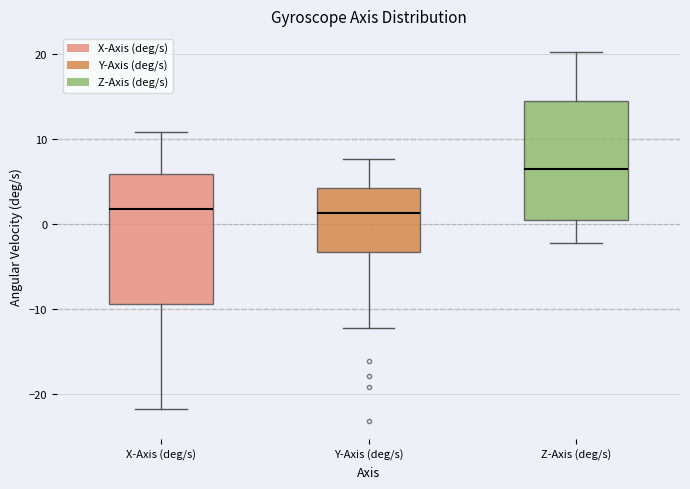

Which box is the tallest, from its lower edge to its upper edge?

X-Axis (deg/s)